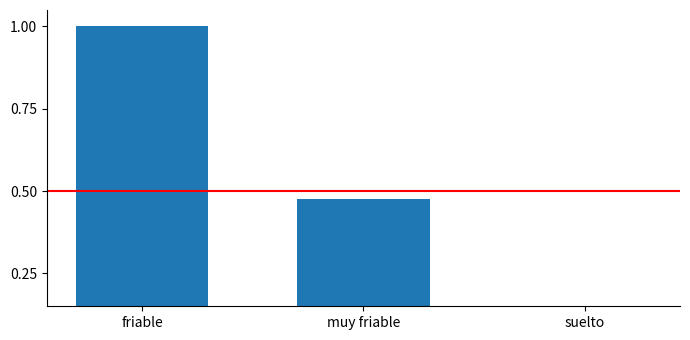

What is the label of the 2nd bar from the left?

muy friable